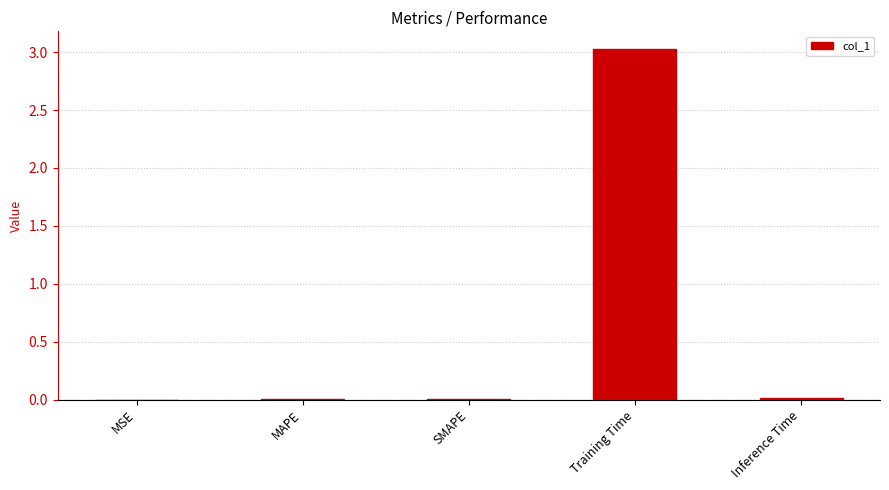

The value at SMAPE is 0.0. True or false?

True